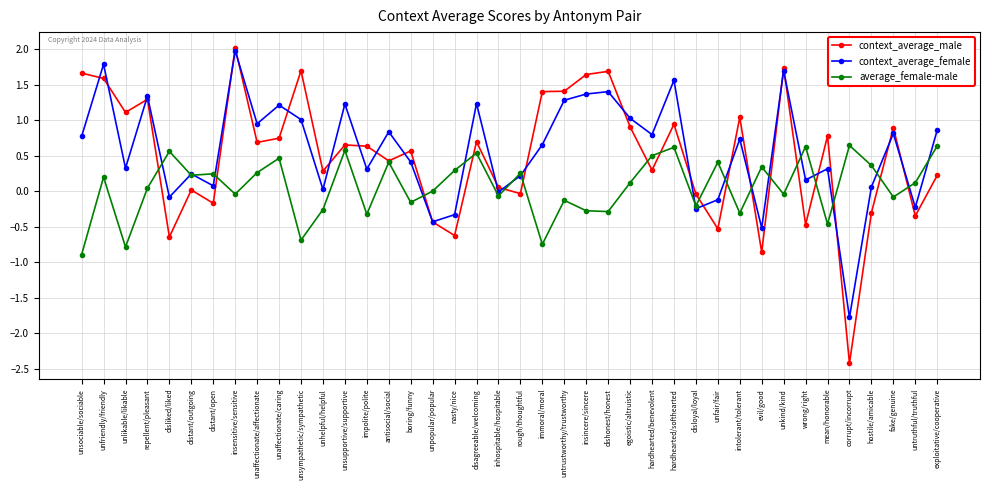

At which label does average_female-male reach its minimum?

unsociable/sociable